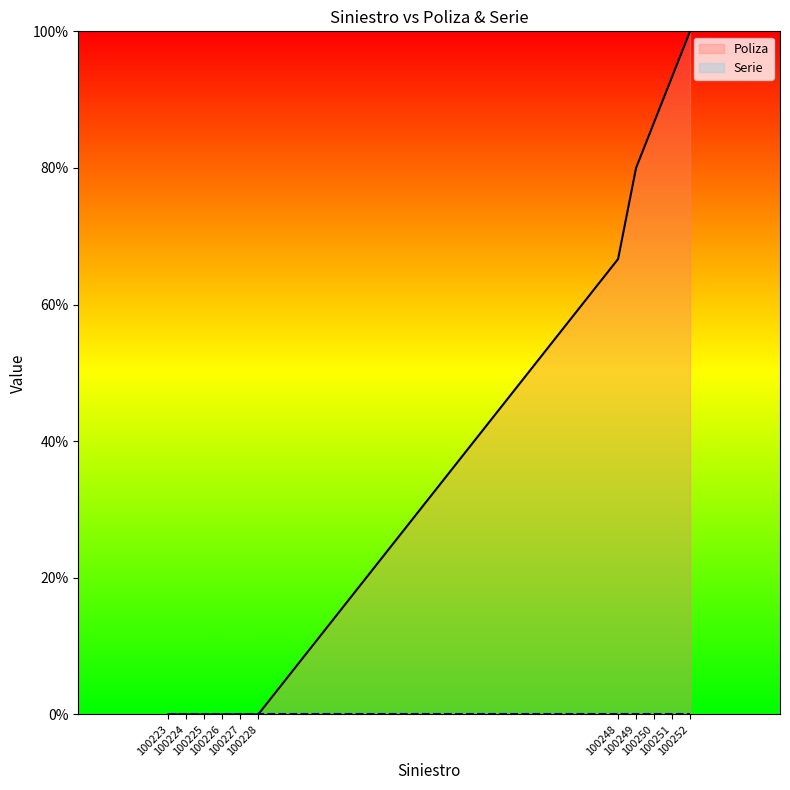

What is the greatest value displayed?

1.0